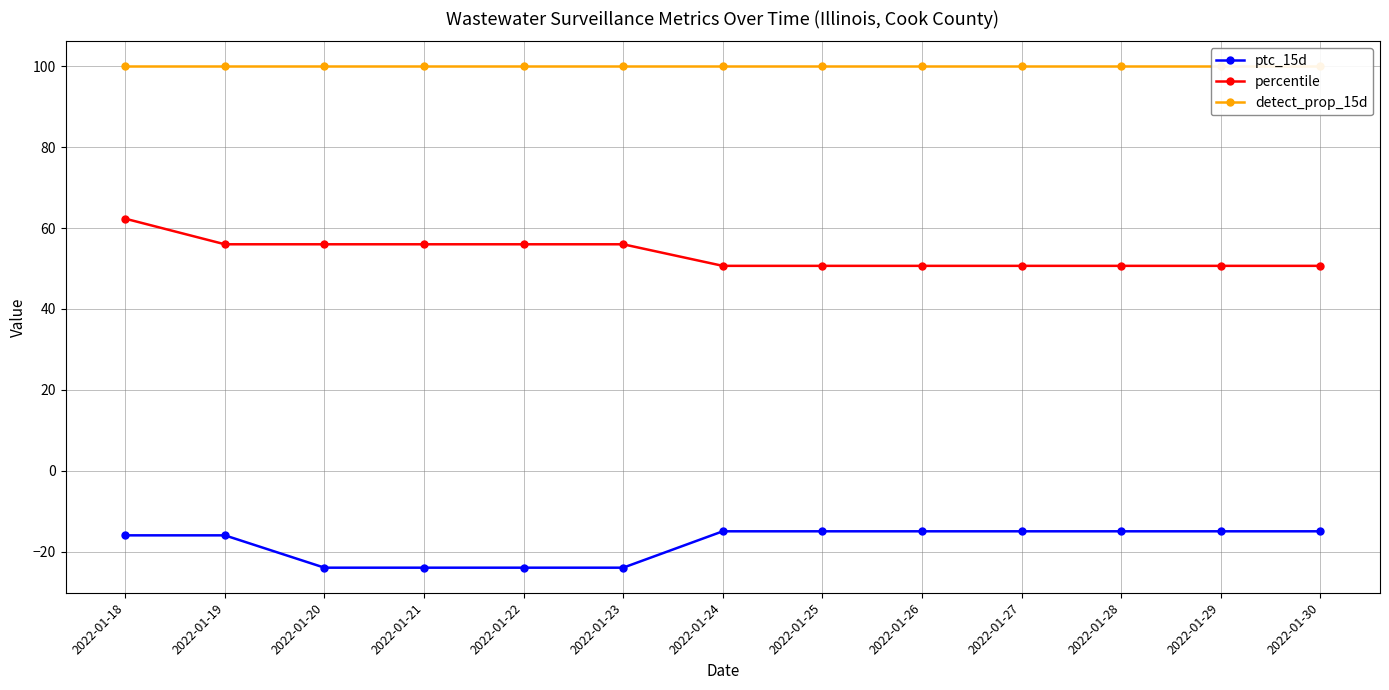

True or false: detect_prop_15d has more than 0 interior local peaks.

False